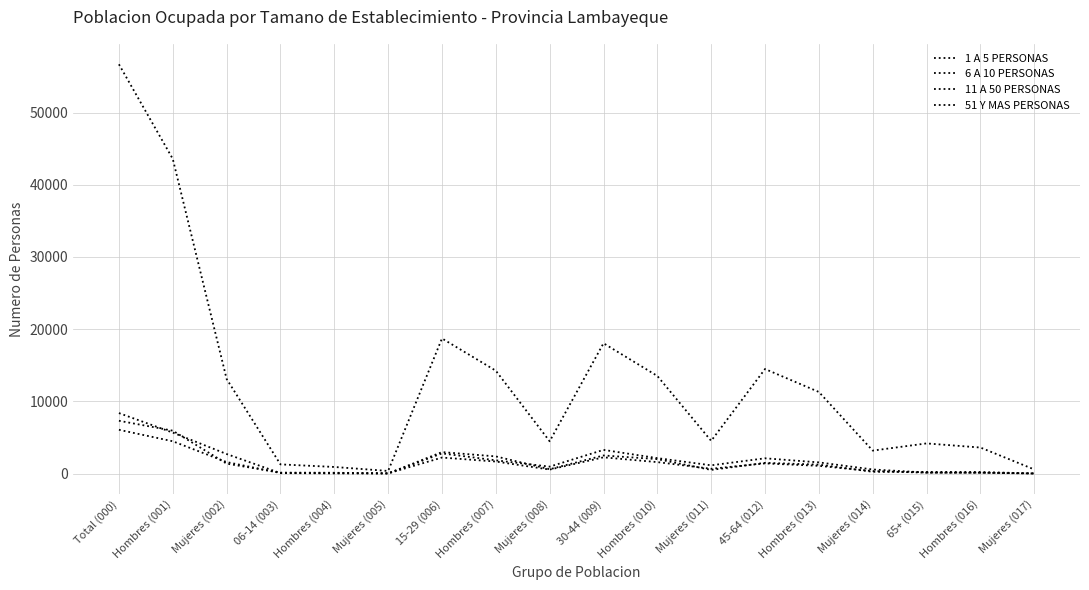

How many lines are shown in the chart?

4